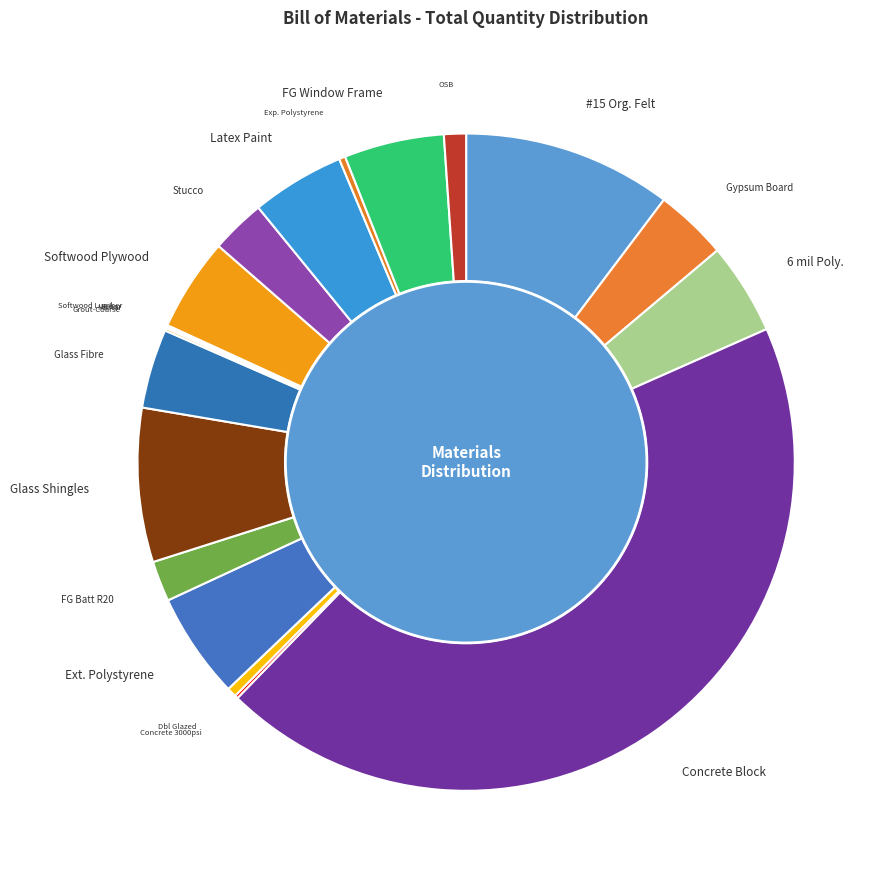

What percentage is NOT represented by Extruded Polystyrene?

94.8%